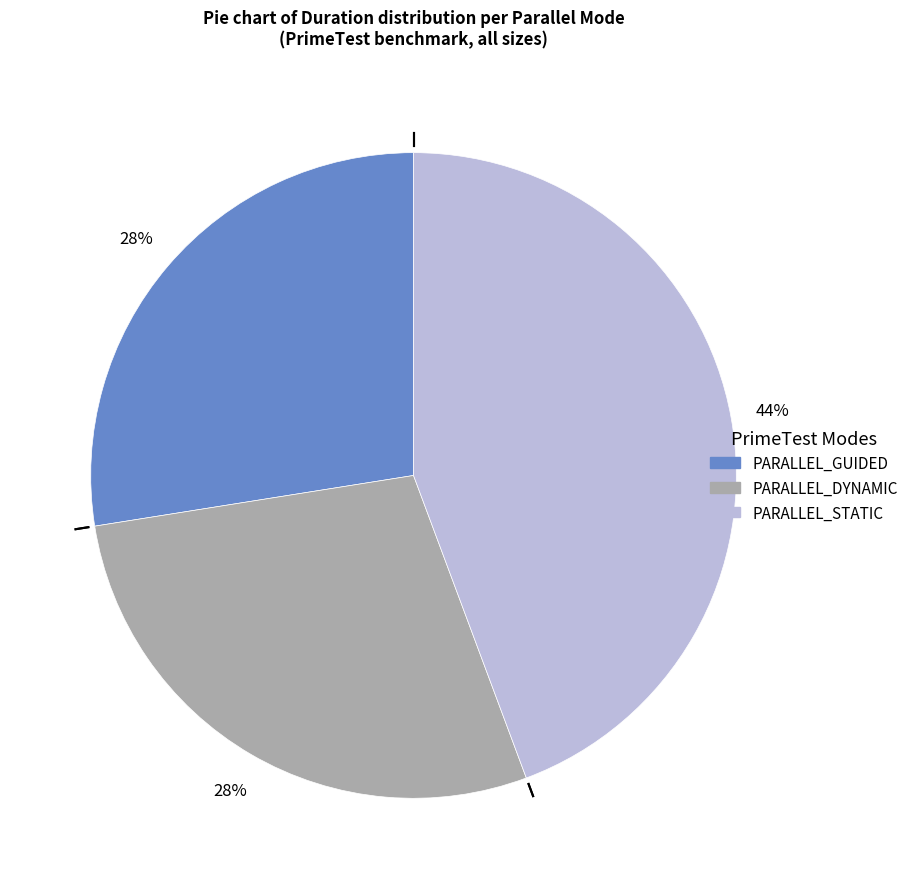

Does any single category account for the majority?

No